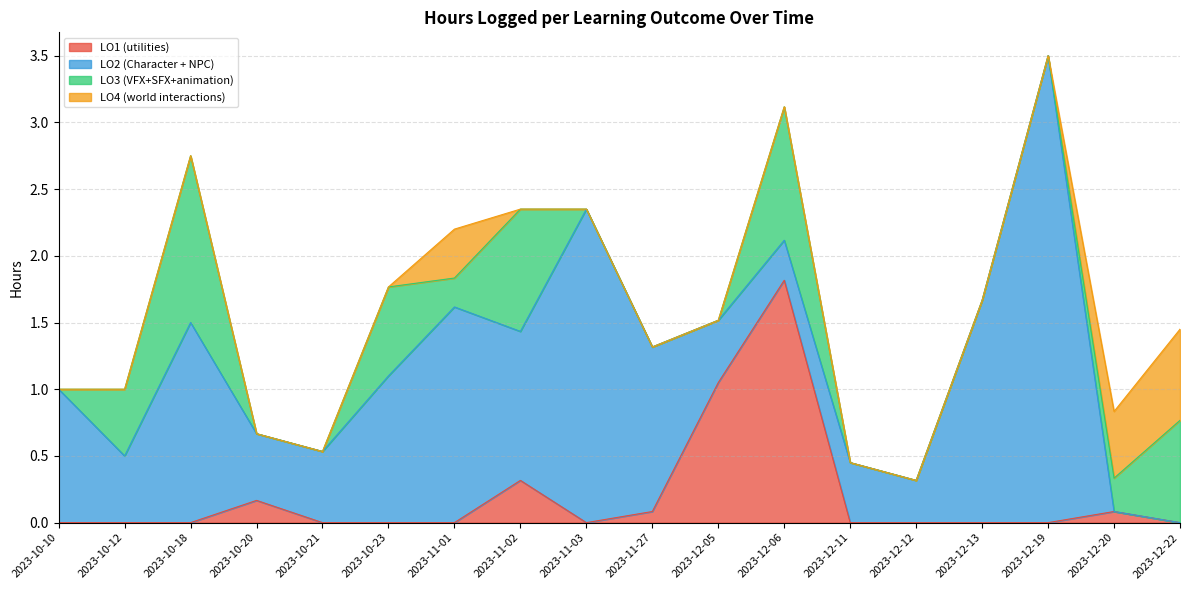

Which series changed the most between 2023-10-20 and 2023-11-27?

LO2 (Character + NPC)